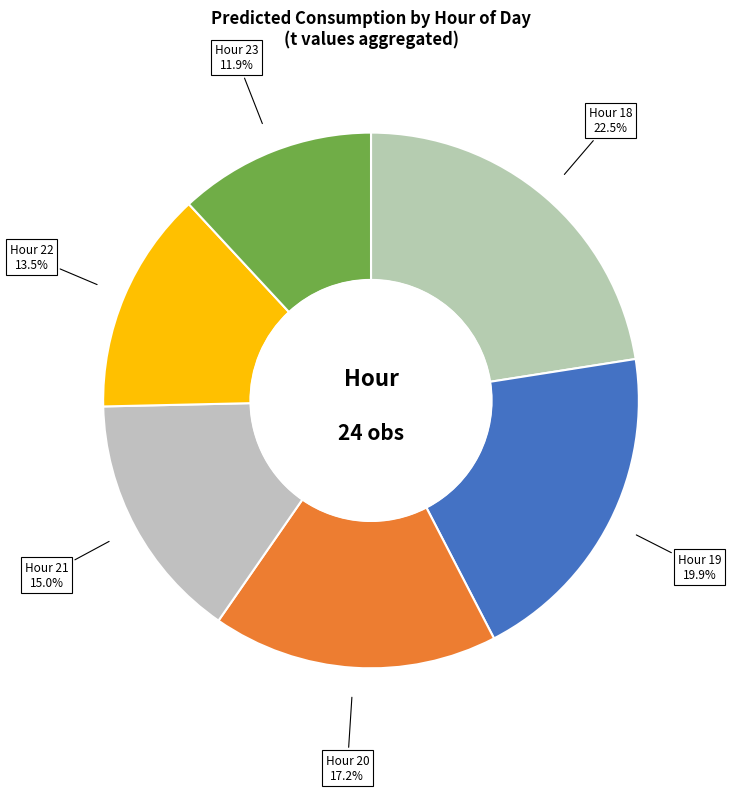

Count the number of slices in the pie.

6